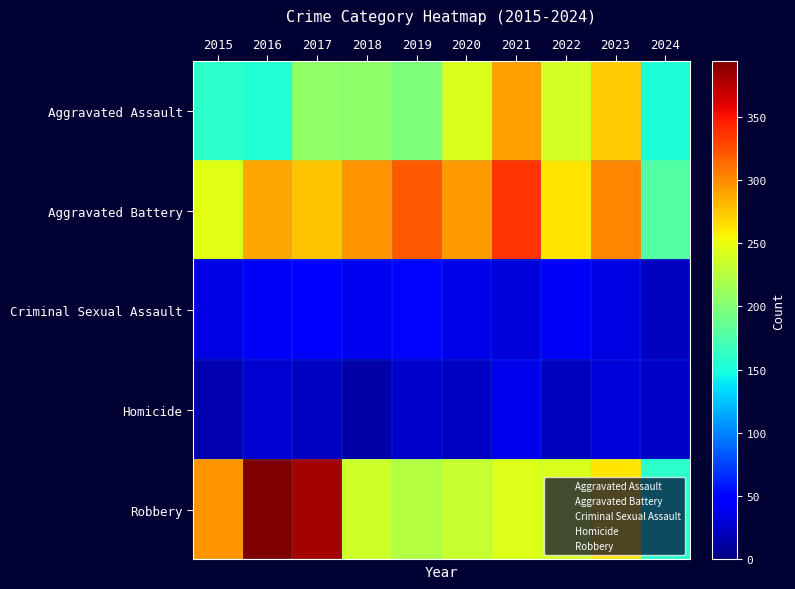

At which category is the sum across all series the highest?

2021